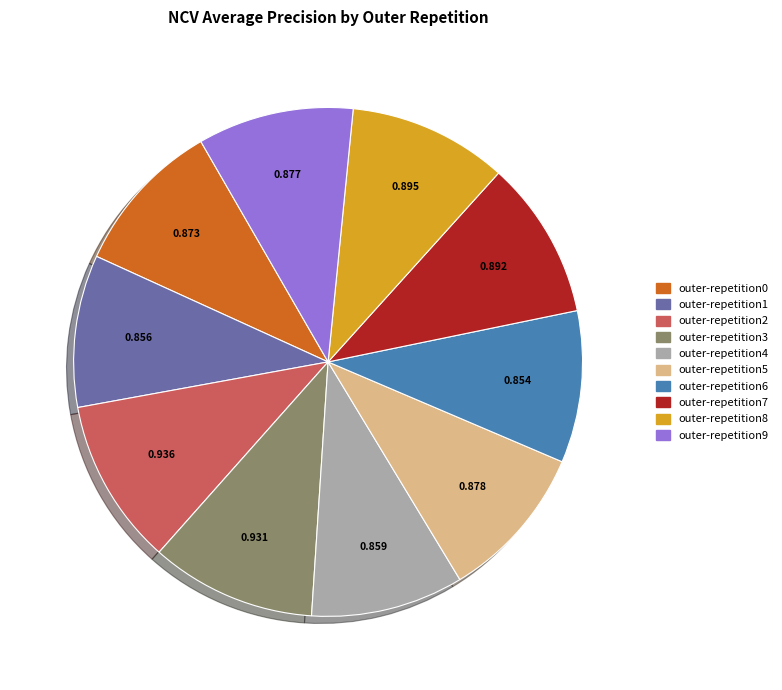

Does outer-repetition6 account for over 50% of the chart?

No